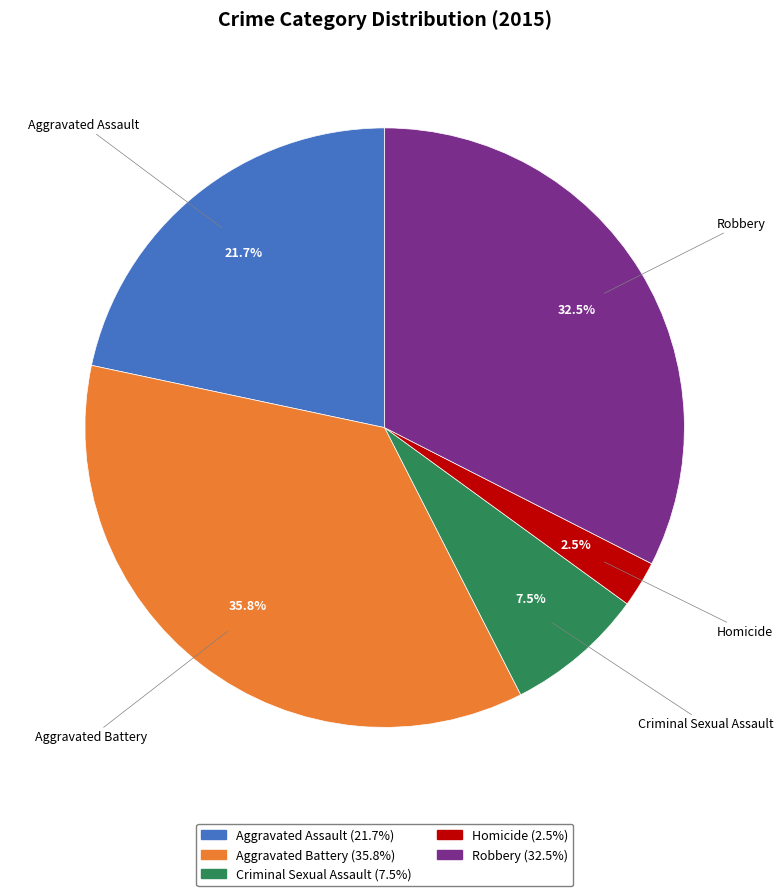

Is it true that Aggravated Assault is 22% of the pie?

True